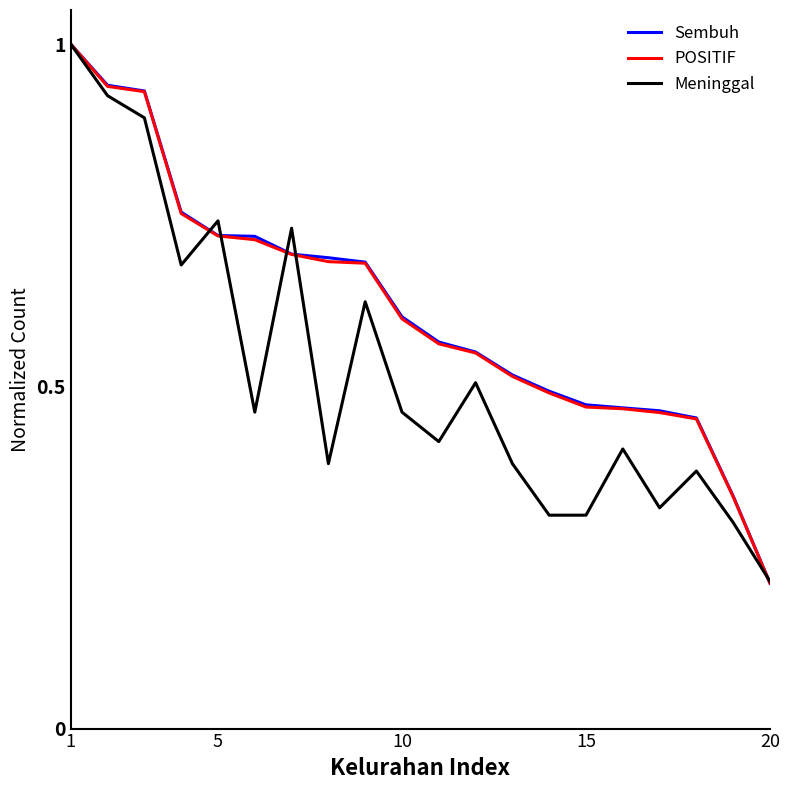

Which series has the widest spread of values?

POSITIF